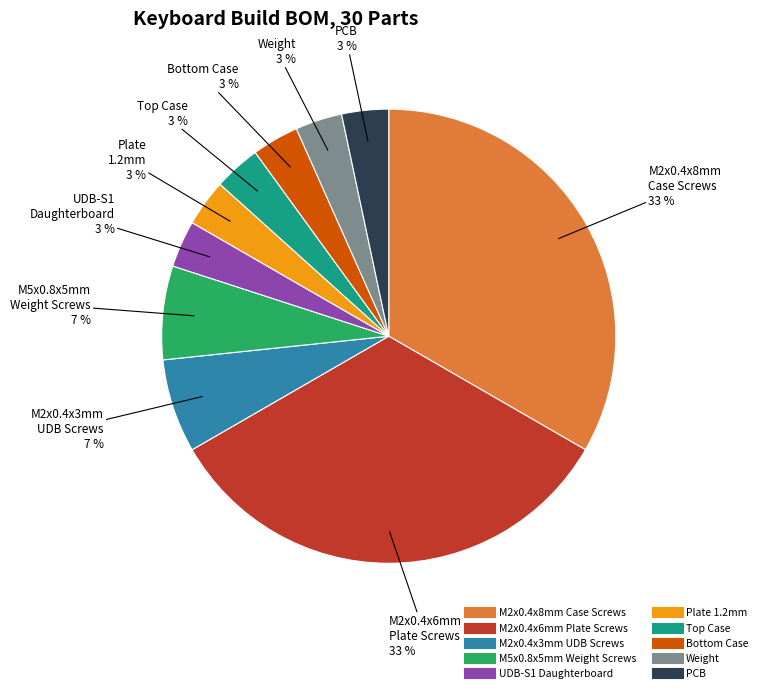

To the nearest percent, what percentage of the pie is PCB?

3%